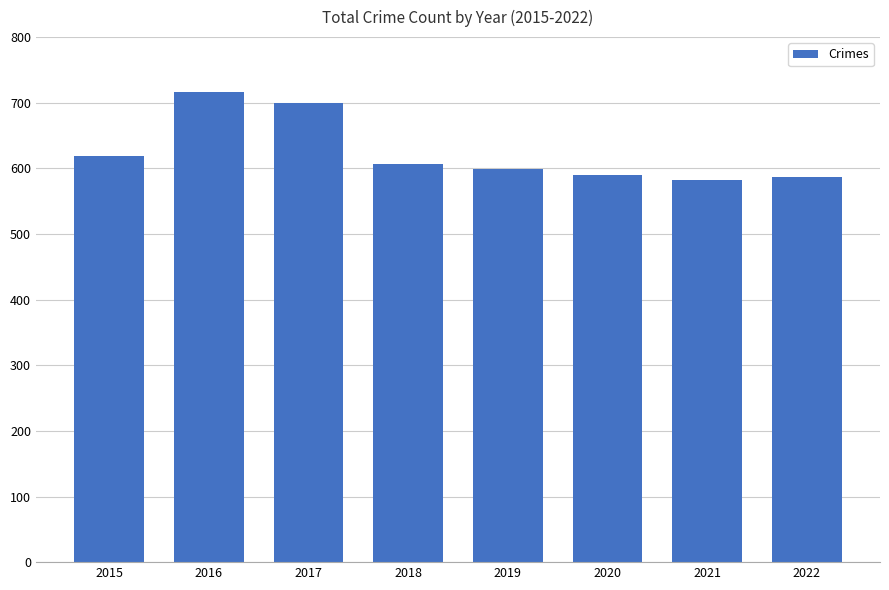

Where does the data first go above 607?

2015